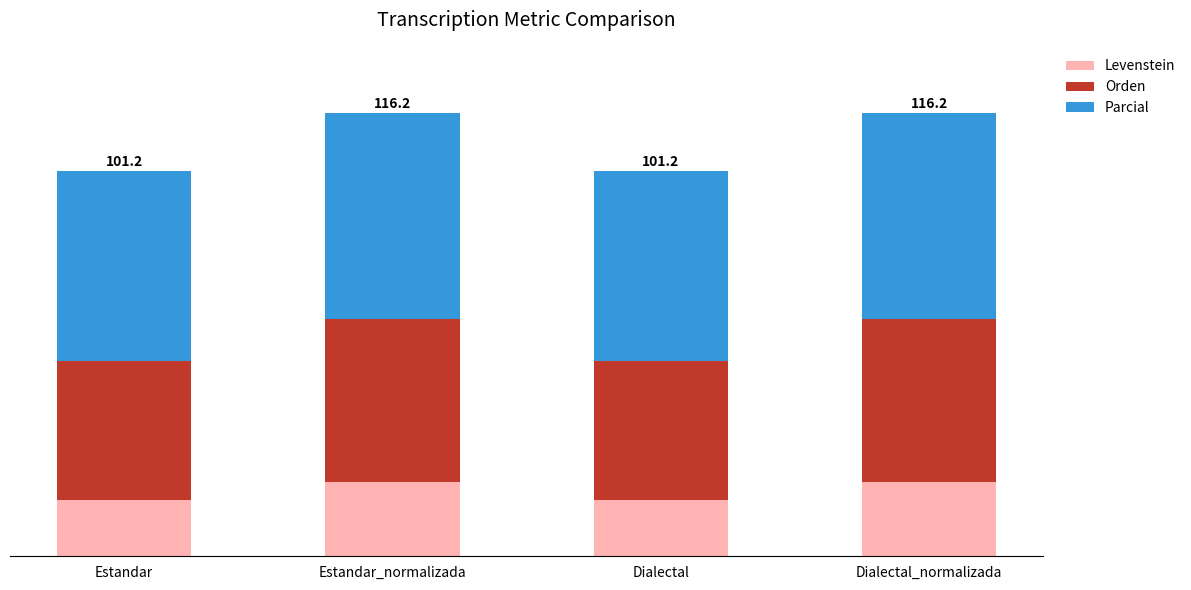

What are all the series names shown in the legend?

Levenstein, Orden, Parcial